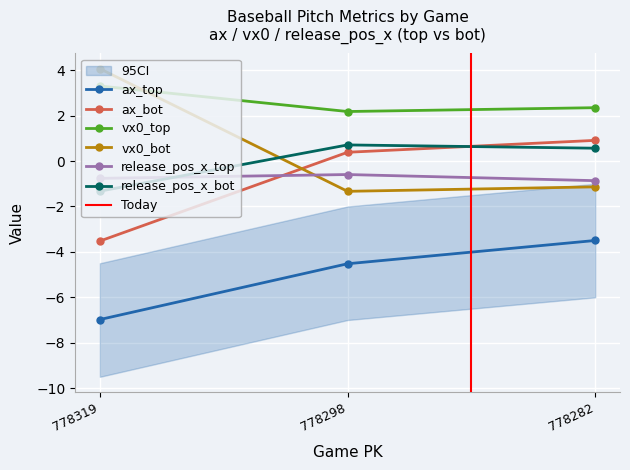

The vx0_top series shows 3.4 at 778282. True or false?

False